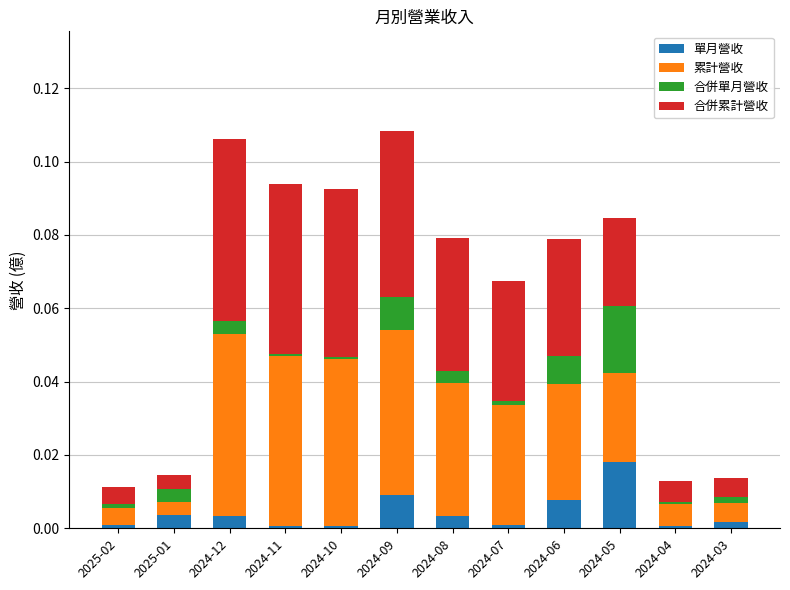

The 單月營收 series shows 0.0 at 2024-12. True or false?

True